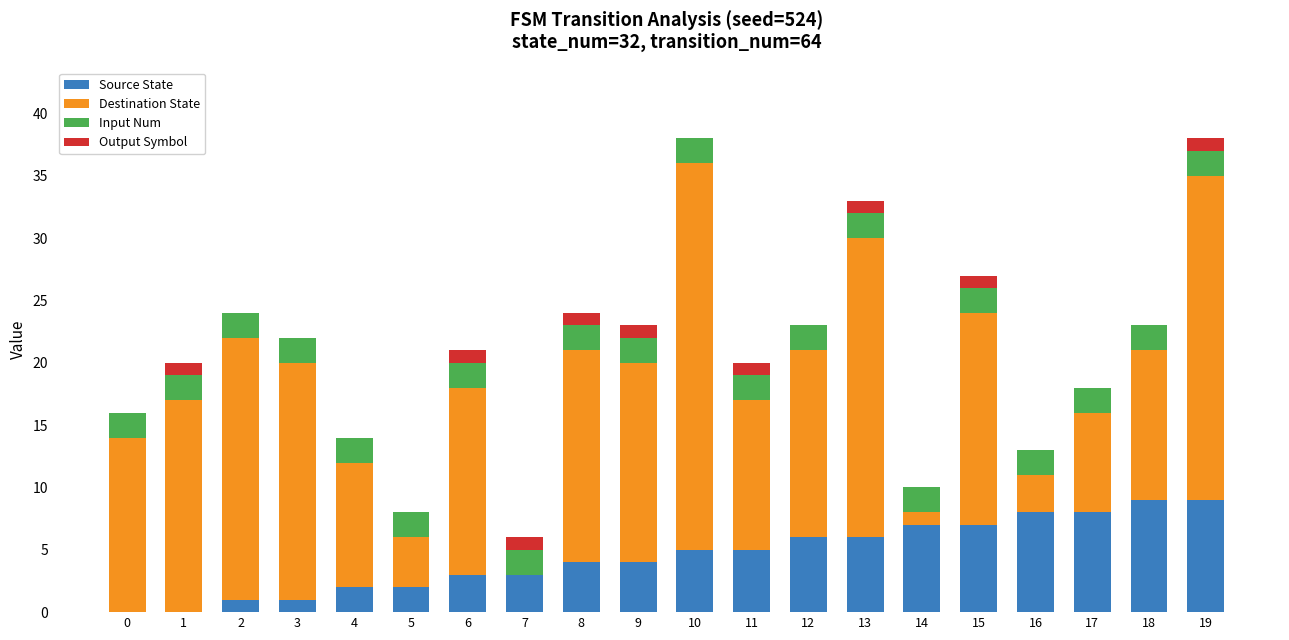

What is the total value across all series at 13?

33